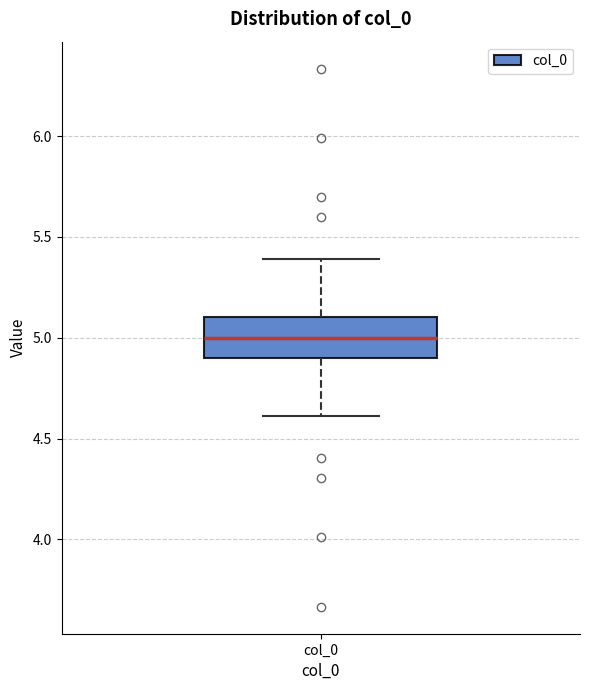

Transcribe this box plot: give where the median line is, the range the box spans, and where the two whiskers end, as read against the y-axis. The values are not printed on the chart, so give them approximately, as read against the axis.

median 5.0, box 4.9 to 5.1, whiskers 4.6 to 5.4